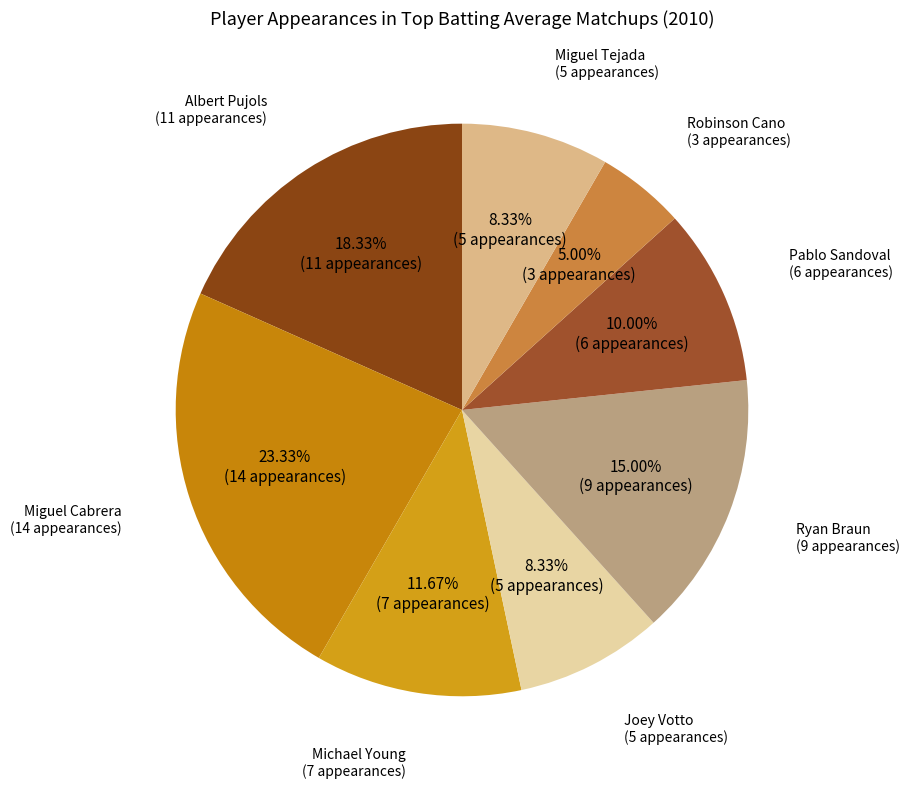

To the nearest percent, what is the average slice percentage?

12%